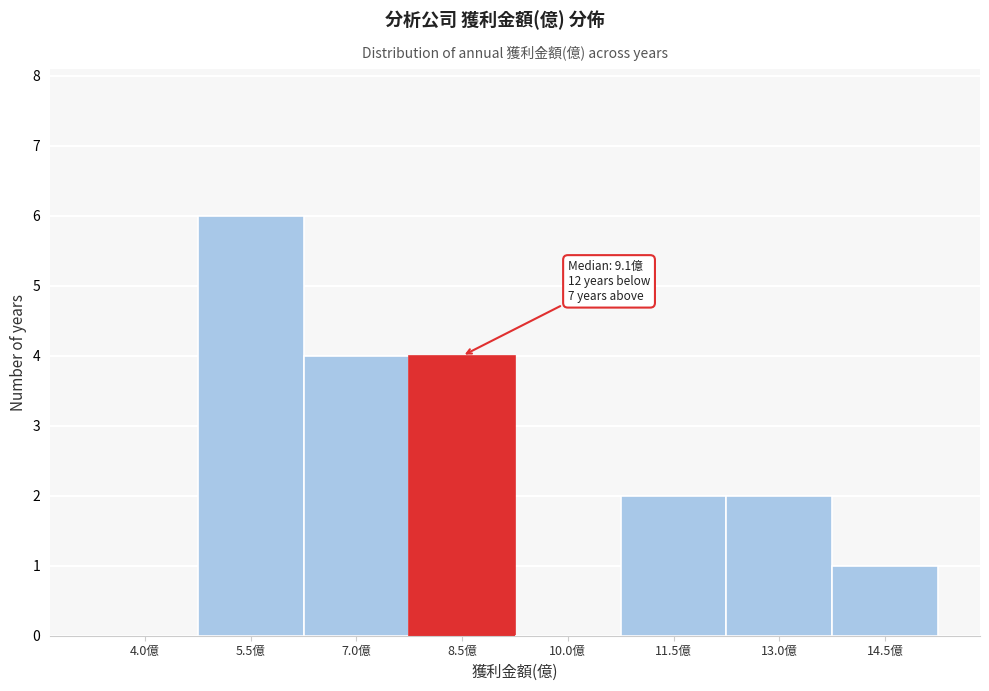

Reading left to right, what are all the values shown in this chart?

4.0億=0	5.5億=6	7.0億=4	8.5億=4	10.0億=0	11.5億=2	13.0億=2	14.5億=1